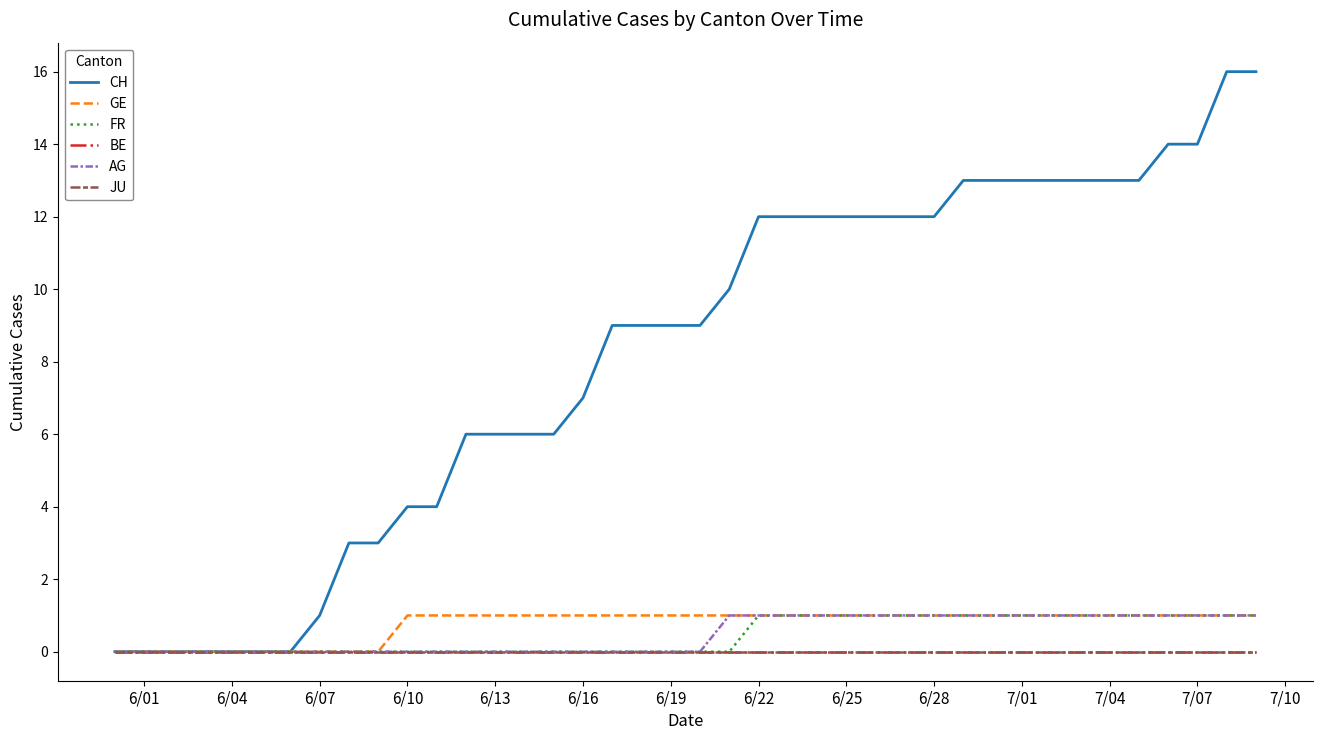

Which series has the widest spread of values?

CH